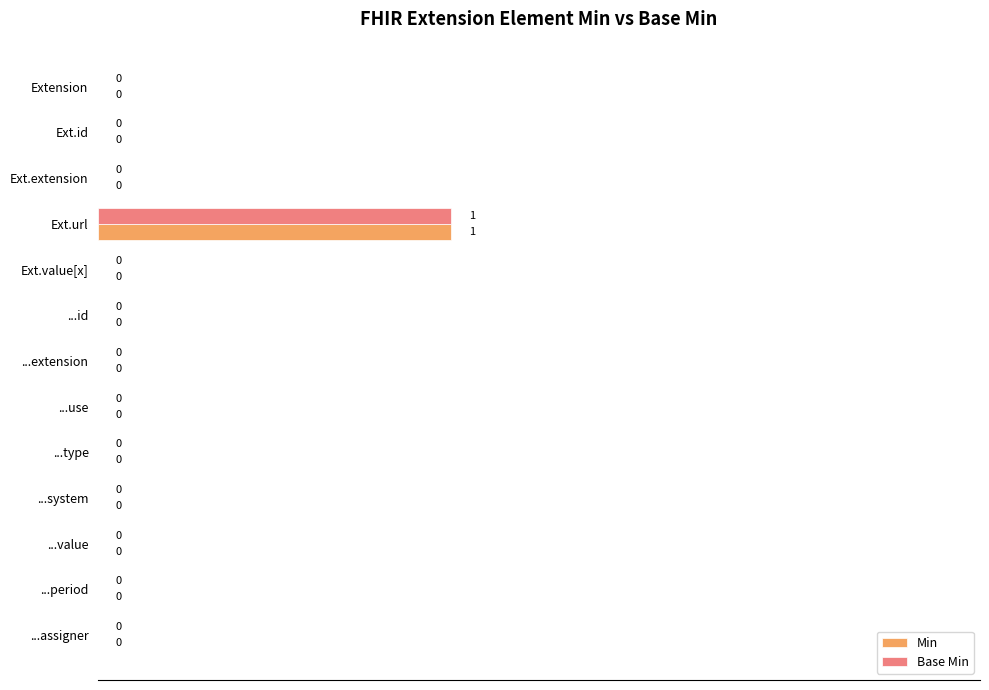

Count the Min values in the range 0 to 1.

13